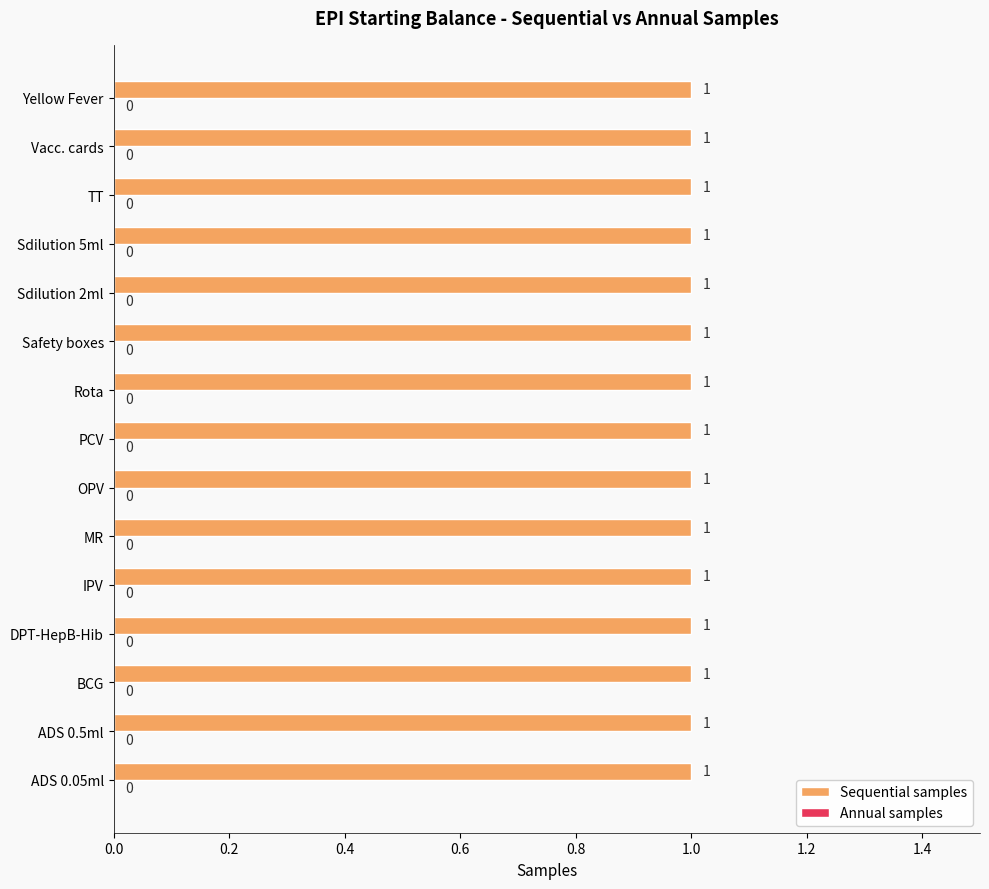

What is the total value across all series at Vaccination cards?

1